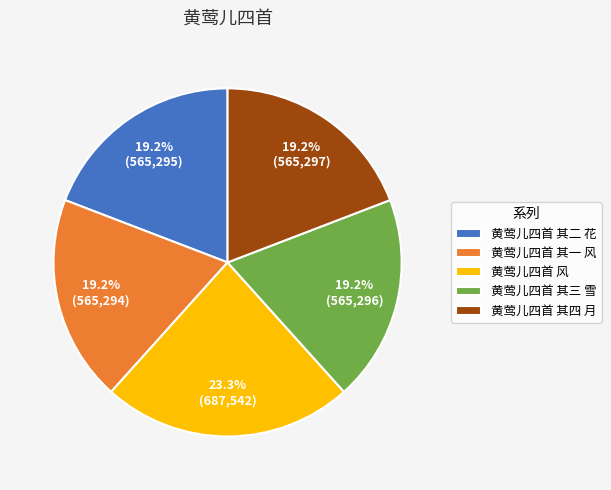

Is it true that 黄莺儿四首 其二 花 is 10% of the pie?

False